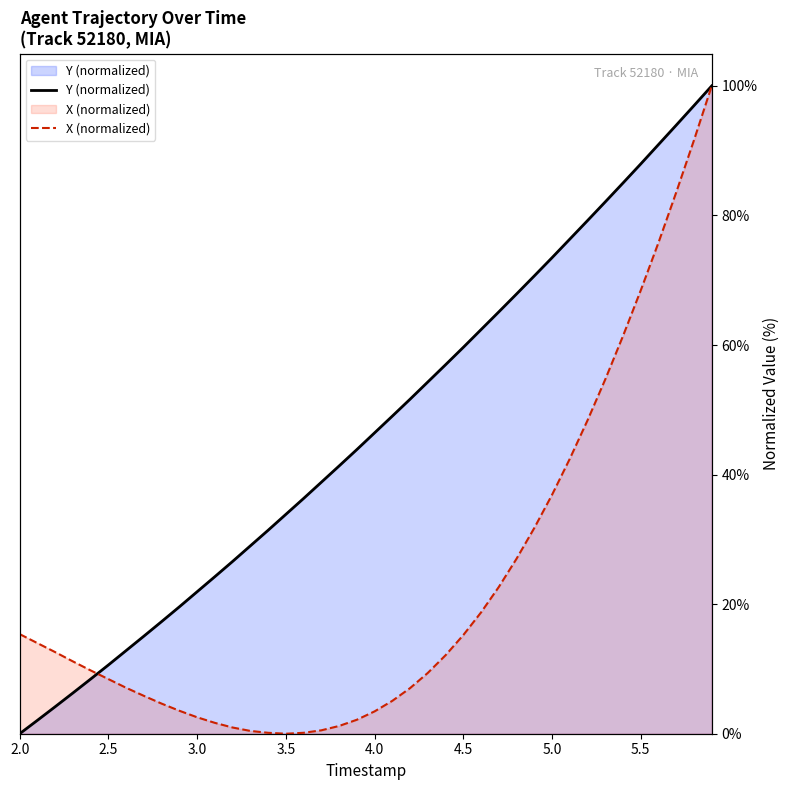

What is the maximum value for Y (normalized)?

100.0